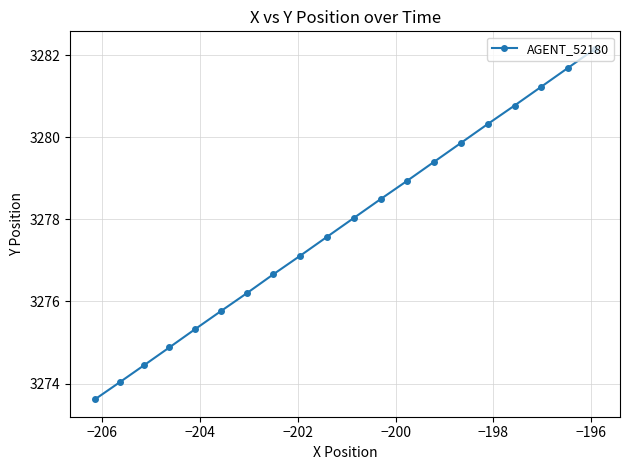

What is the minimum value shown in the chart?

3273.6